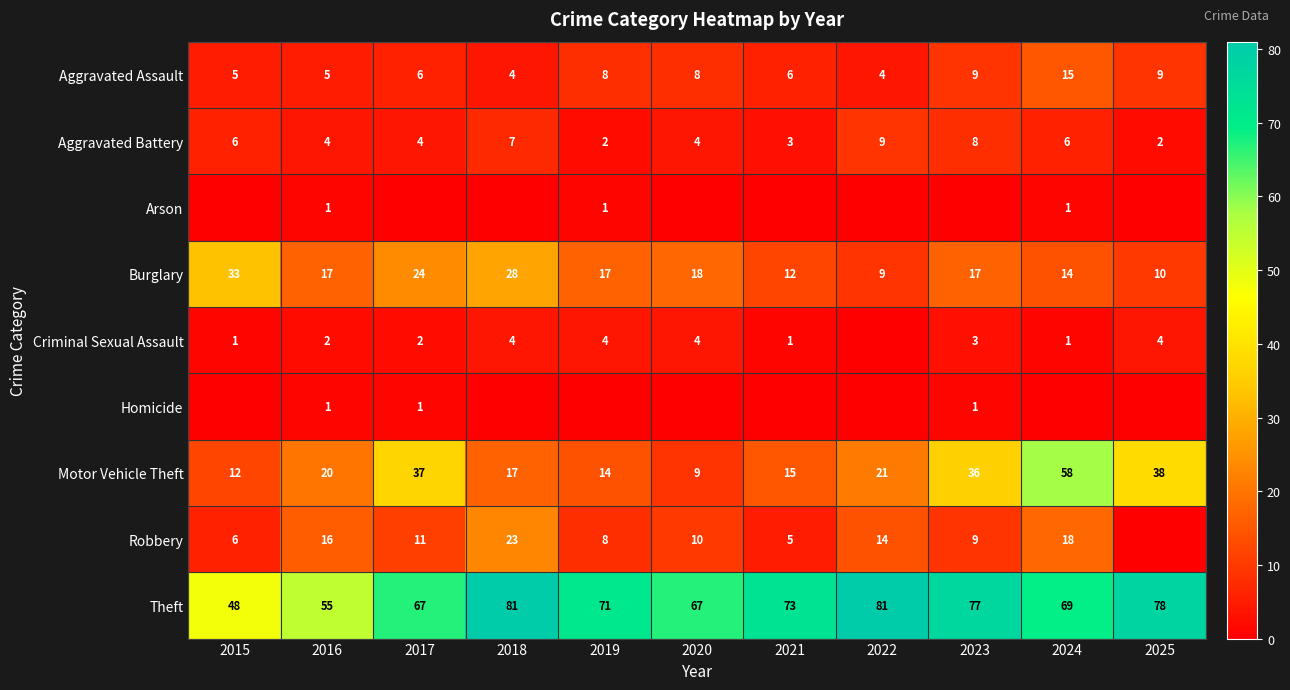

What is the greatest value displayed?

81